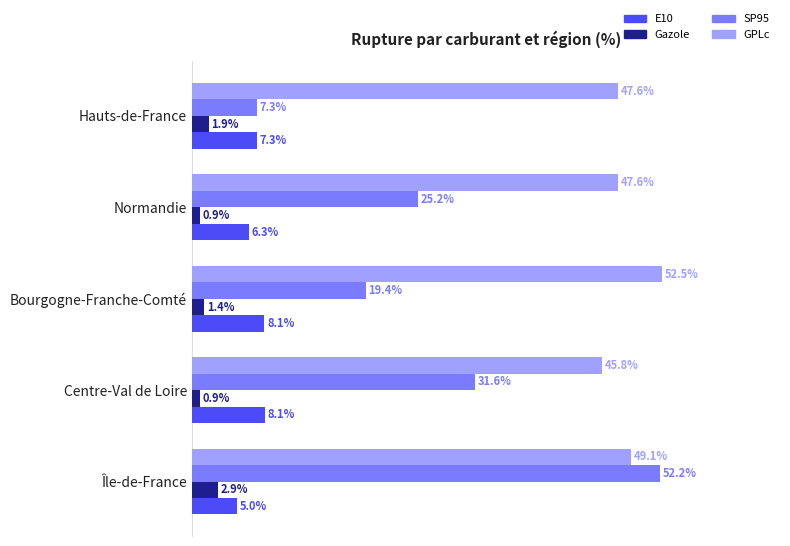

Between Bourgogne-Franche-Comté and Hauts-de-France, which series saw the biggest shift?

SP95